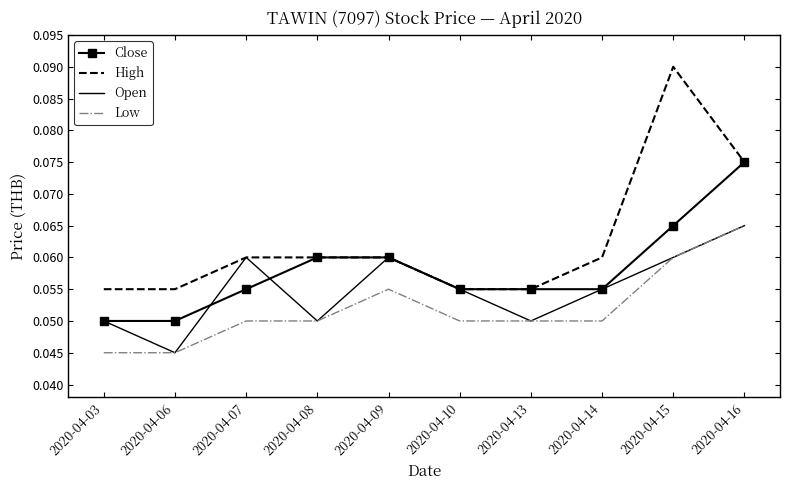

Rank the series by their average value, from highest to lowest.

High, Close, Open, Low